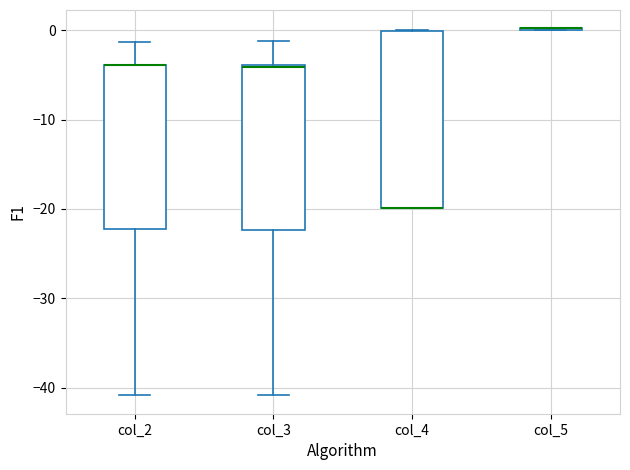

Where is the upper edge of the box for col_4 on the y-axis? The values are not printed on the chart, so give them approximately, as read against the axis.

0